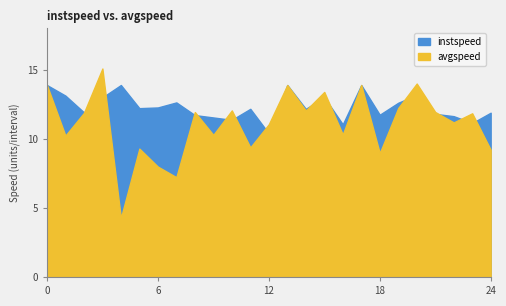

What is the highest value of the avgspeed series?

15.1